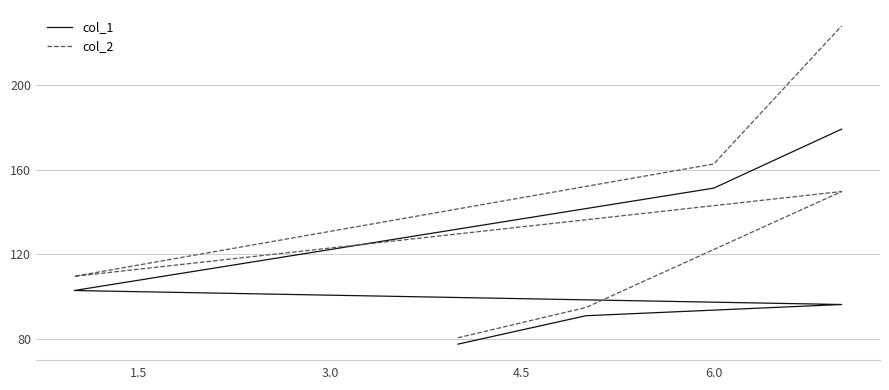

What is the average value of the col_2 series?

137.6